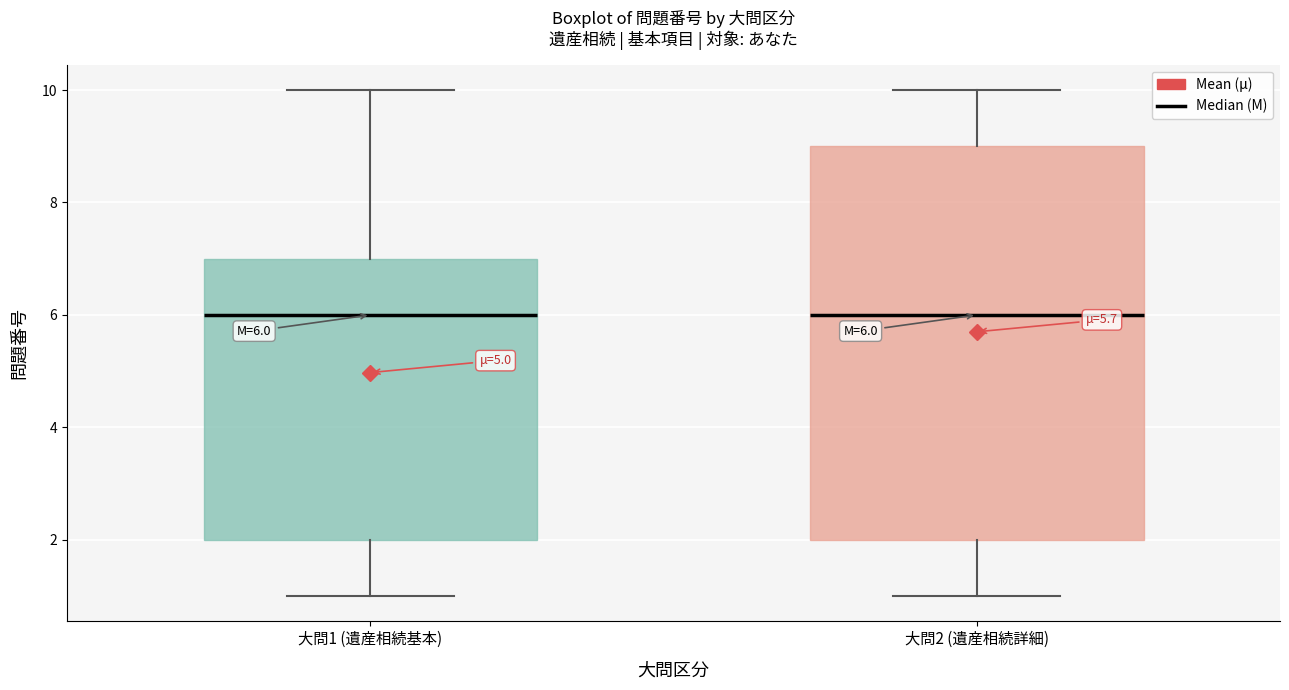

Which box is the tallest, from its lower edge to its upper edge?

大問2 (遺産相続詳細)